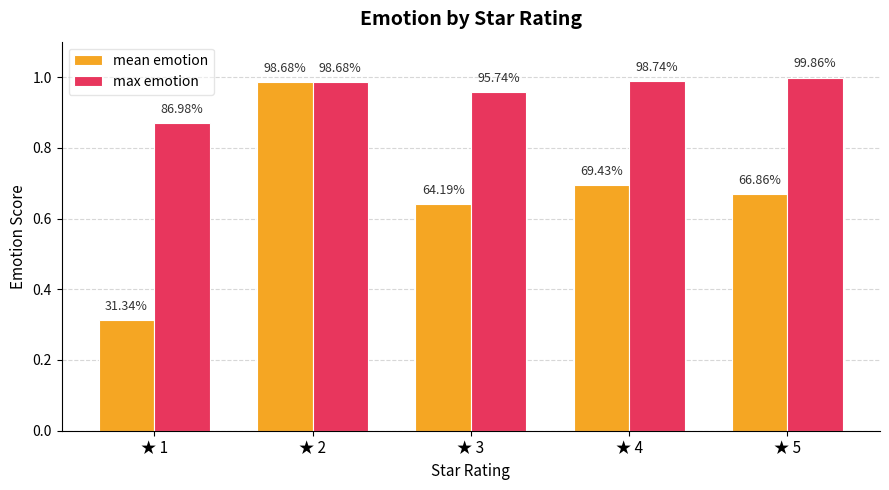

What is the greatest value displayed?

1.0